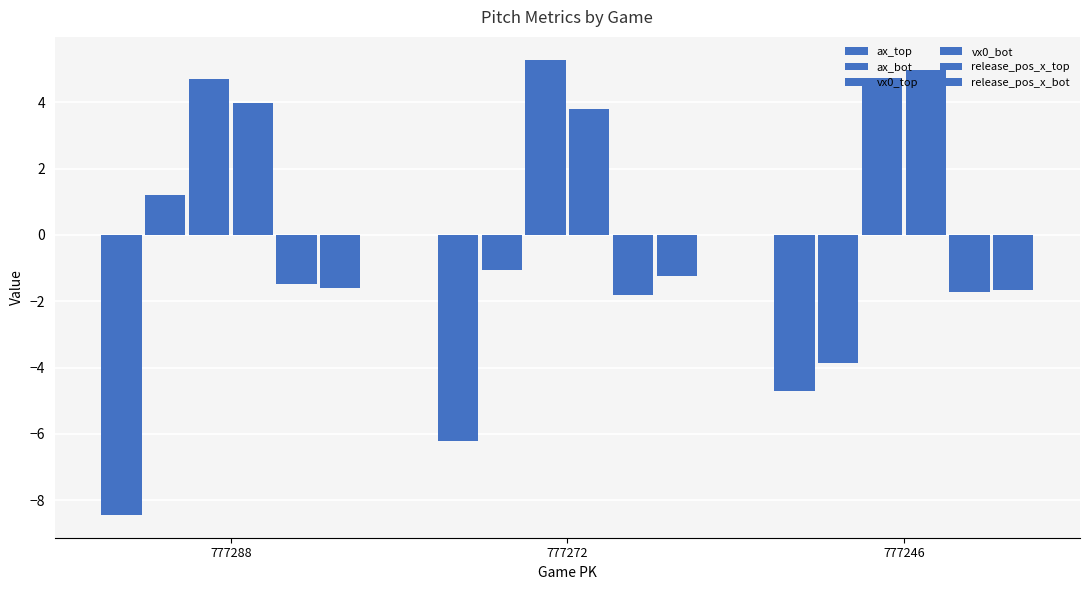

At how many categories does at least one series exceed 0?

3